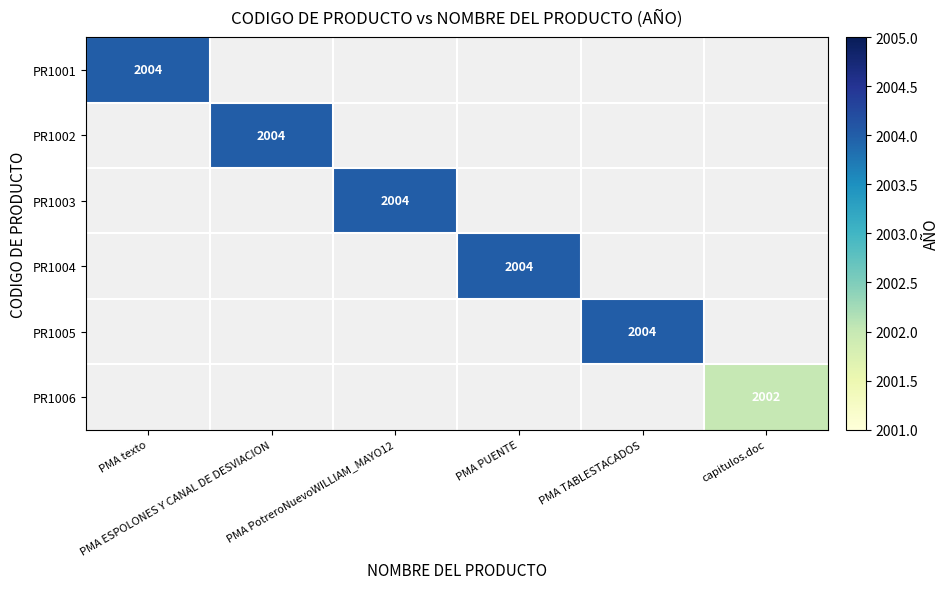

Which label corresponds to the largest value in the chart?

PMA texto